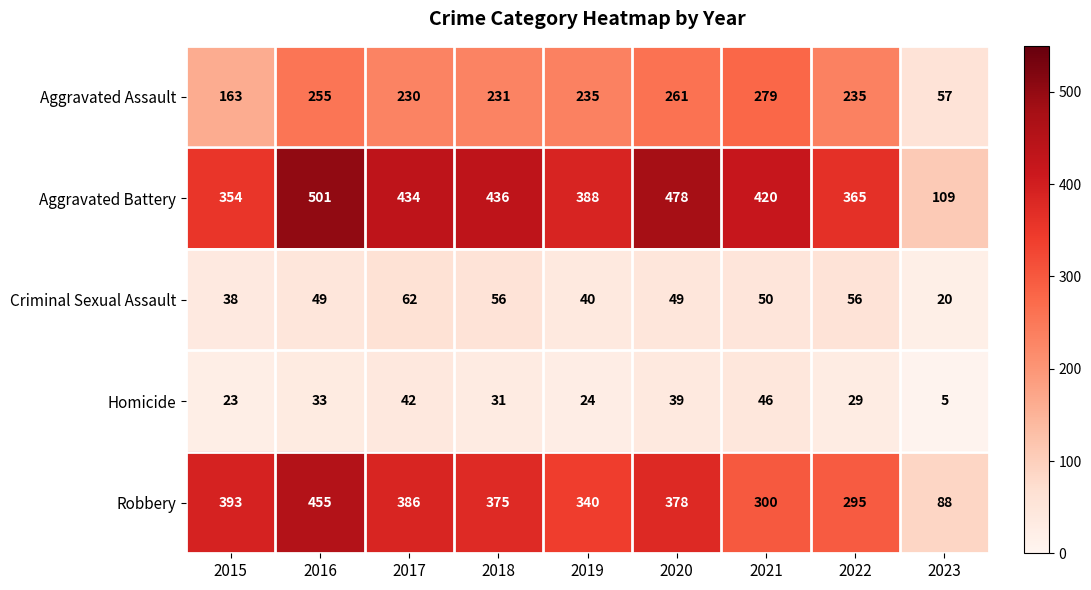

Is it true that Aggravated Assault equals 424 at 2020?

False